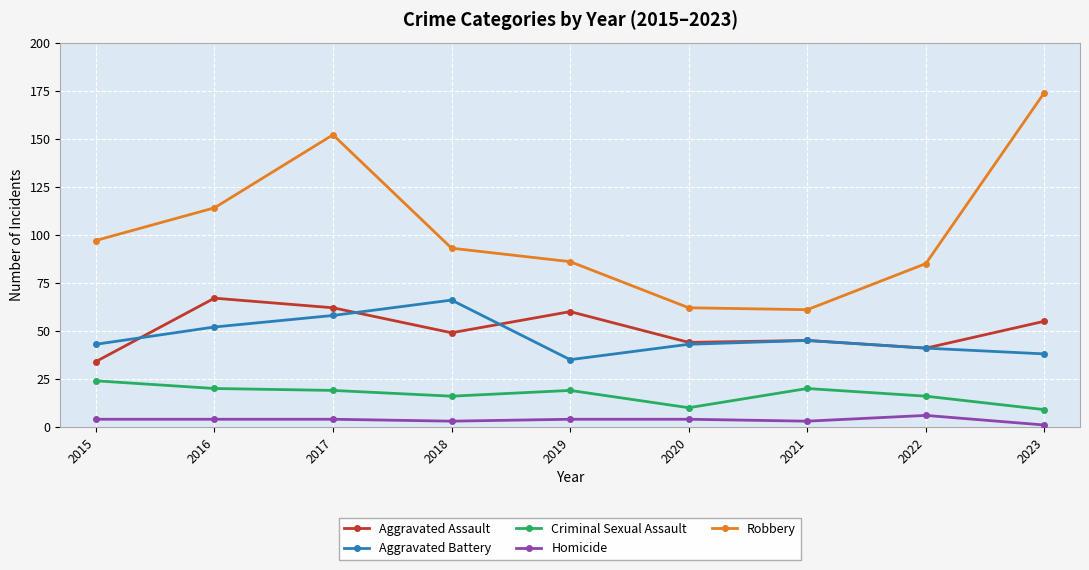

How many values in the Criminal Sexual Assault series are below 19?

4